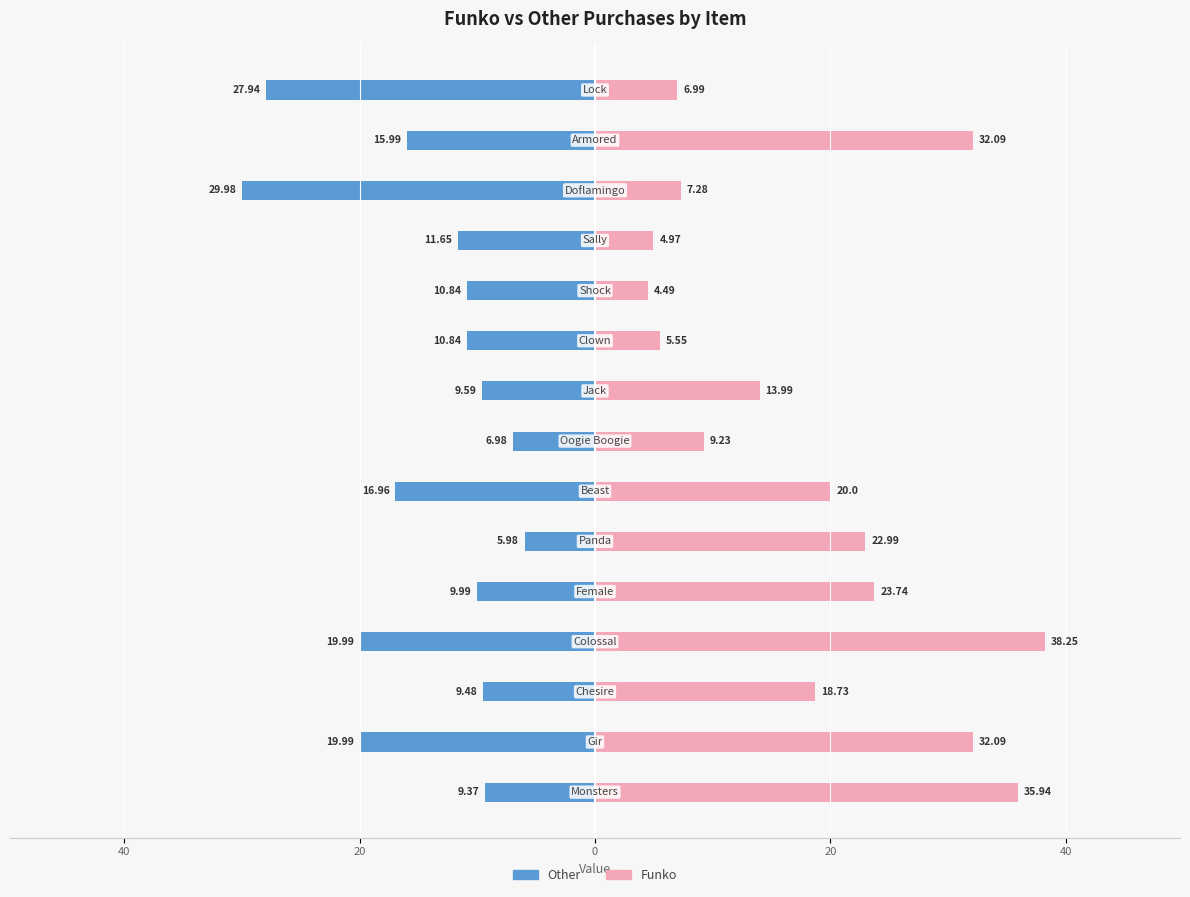

What is the greatest value displayed?

38.2